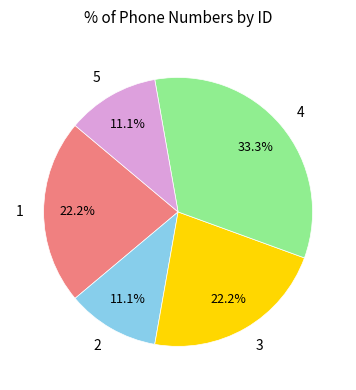

Approximately how many times larger is the value at 5 compared to 2?

1.0